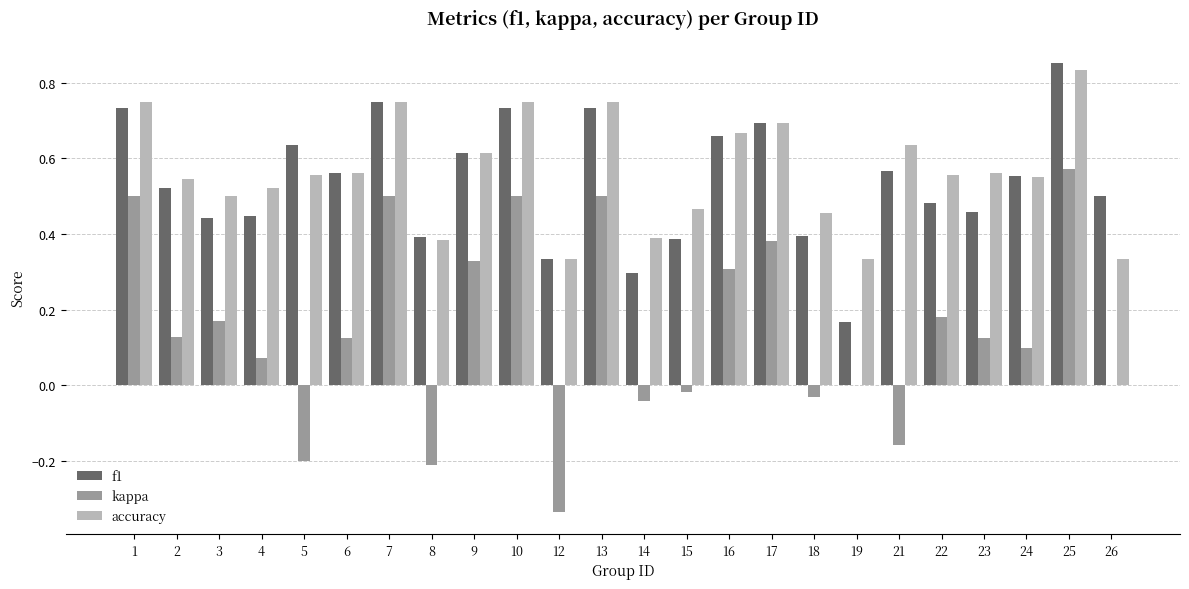

How many groups of bars are there?

24